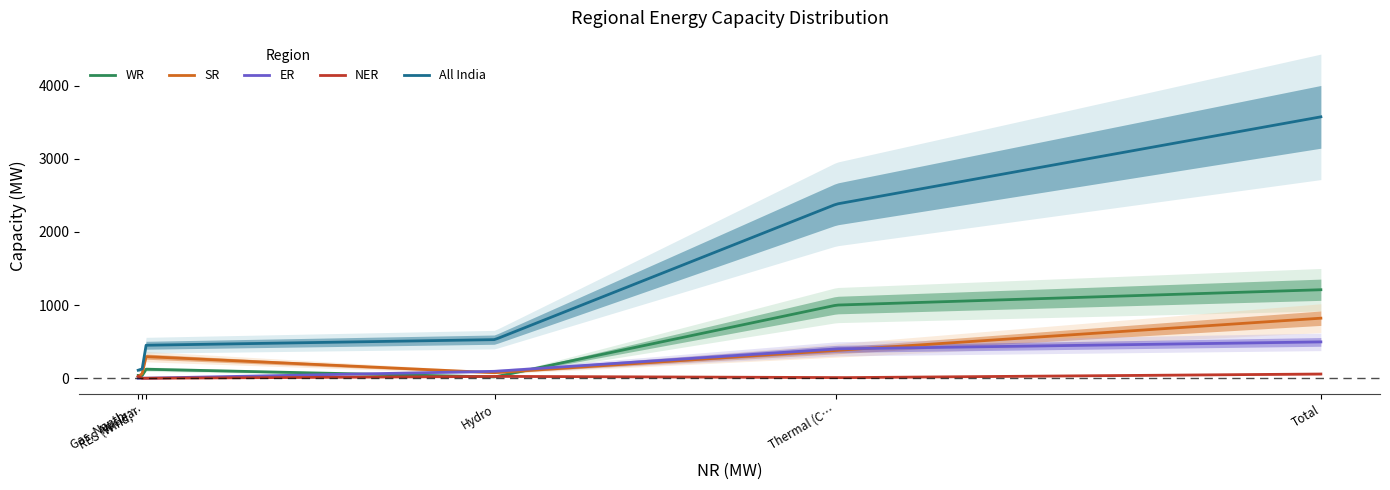

What is the average value of the SR series?

367.5